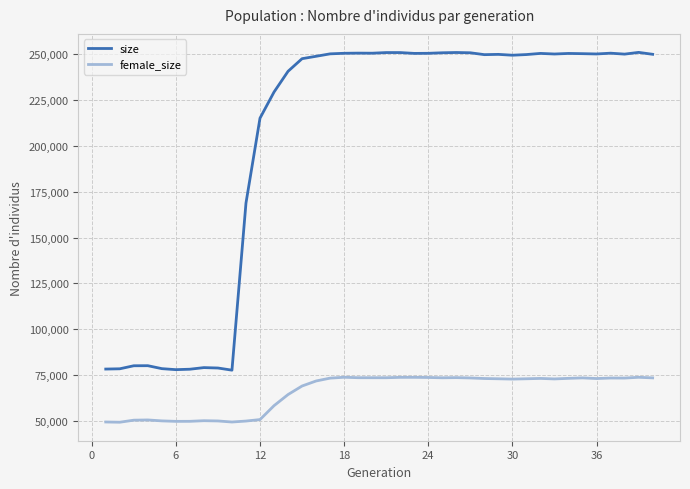

Which series has the largest range (max minus min)?

size